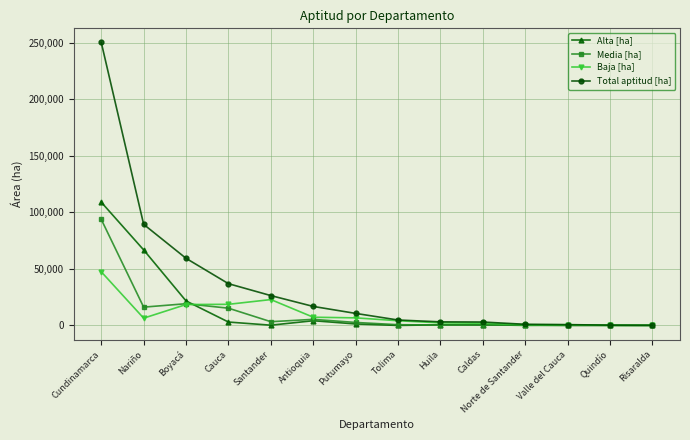

At which category is the sum across all series the highest?

Cundinamarca